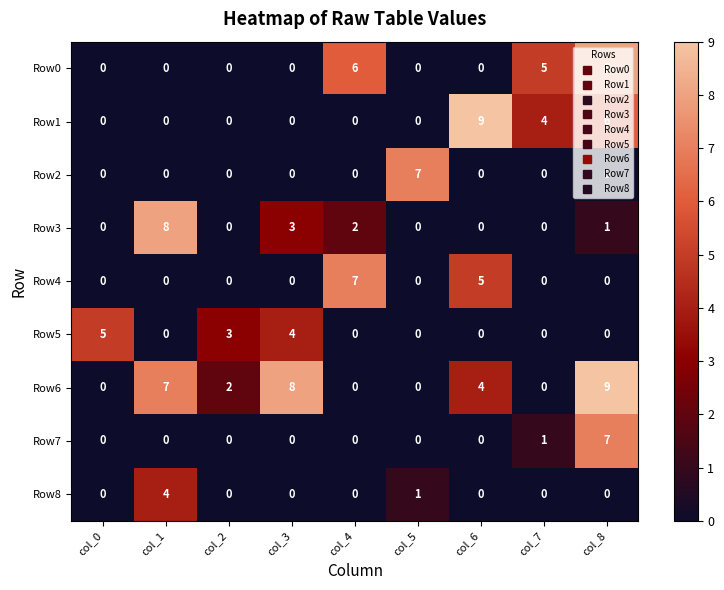

What is the spread (max minus min) of values at col_7?

5